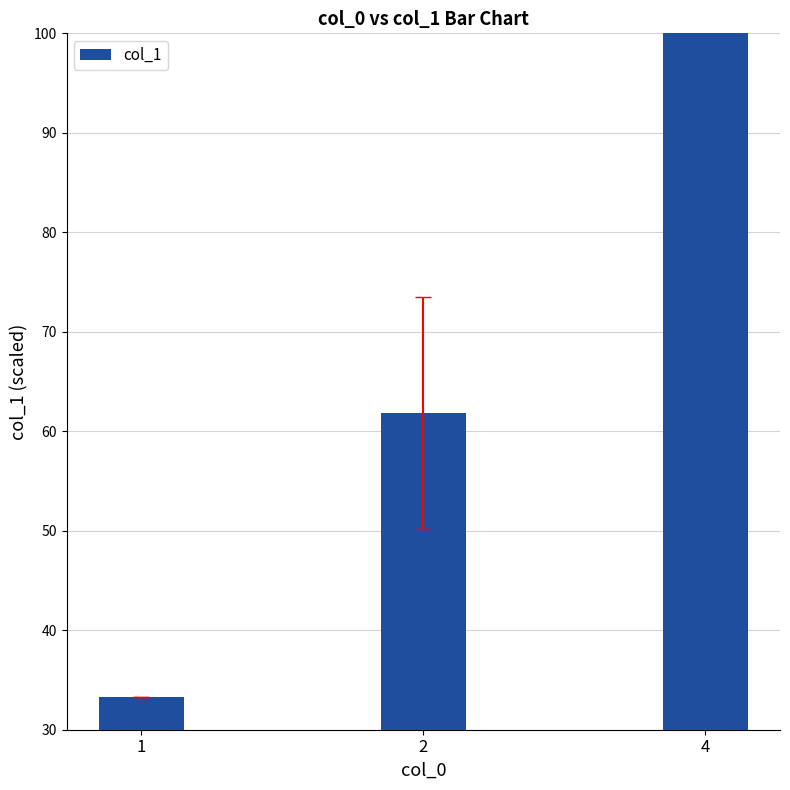

What is the value of the 3rd bar from the left?

133.2